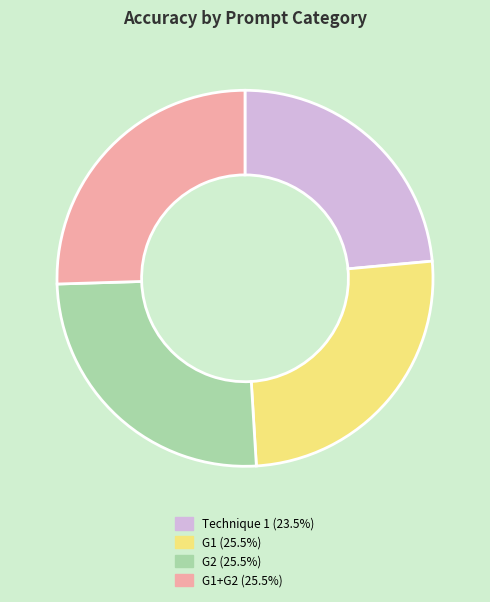

Is the sum of G2 (25.5%) and G1+G2 (25.5%) greater than half?

Yes